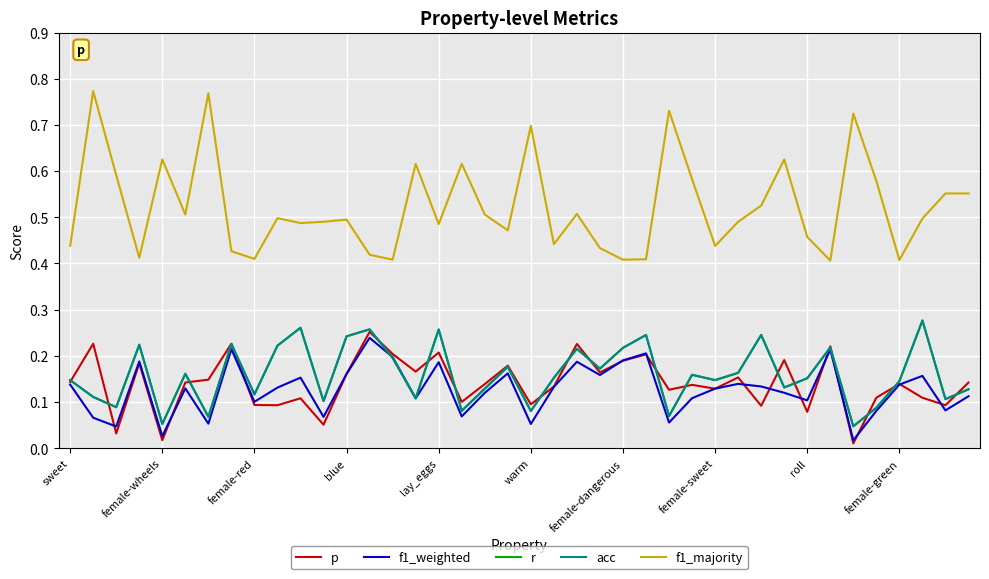

Which series ends up on top after the final intersection of p and r?

p